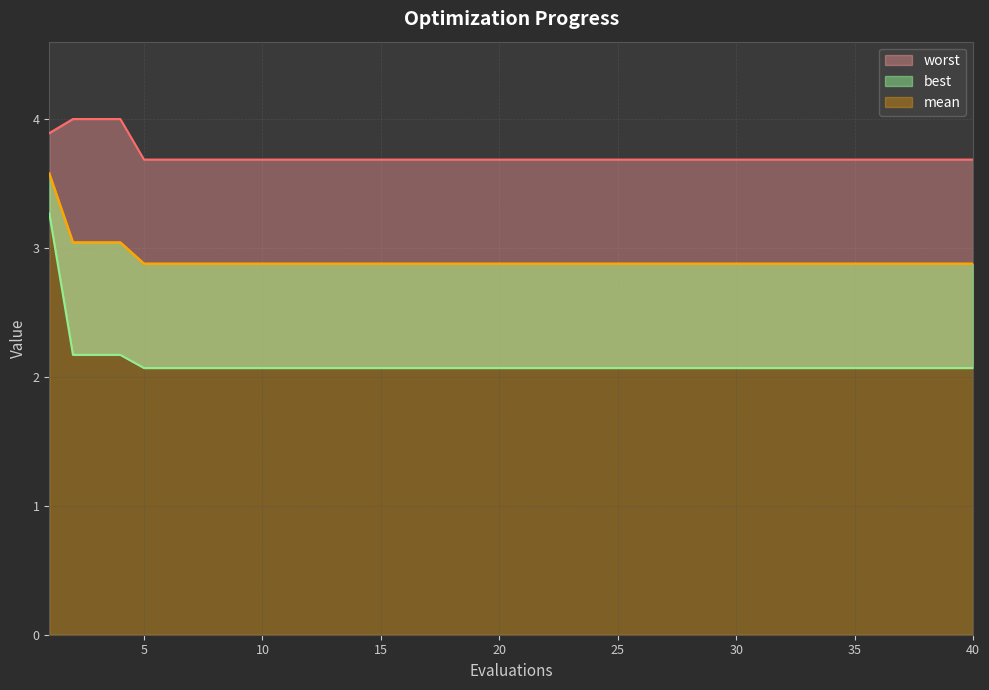

True or false: worst and best intersect in this chart.

False